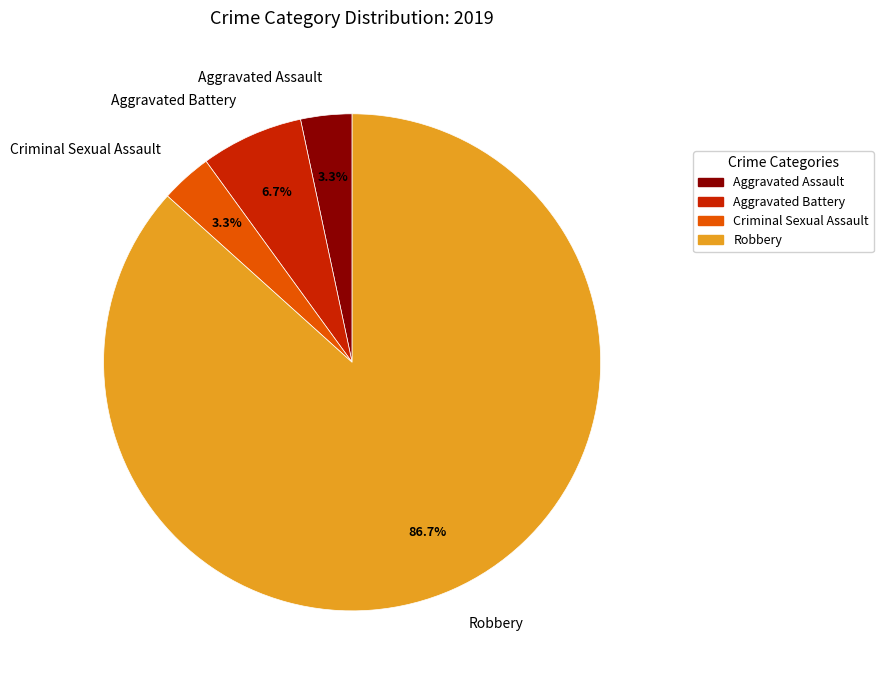

Is there any slice that represents more than half of the pie?

Yes